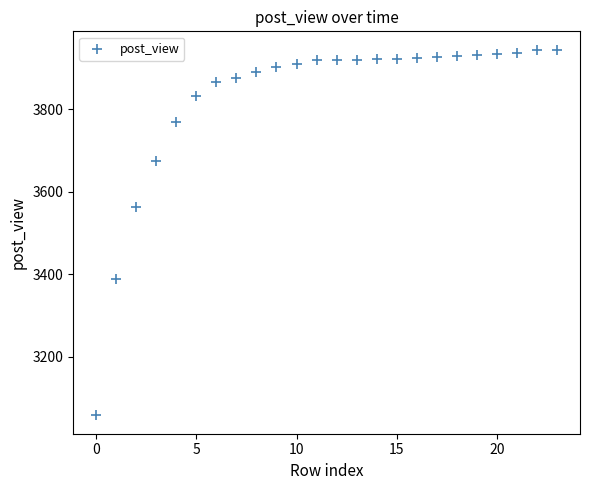

What is the range of Y values (max minus min)?

887